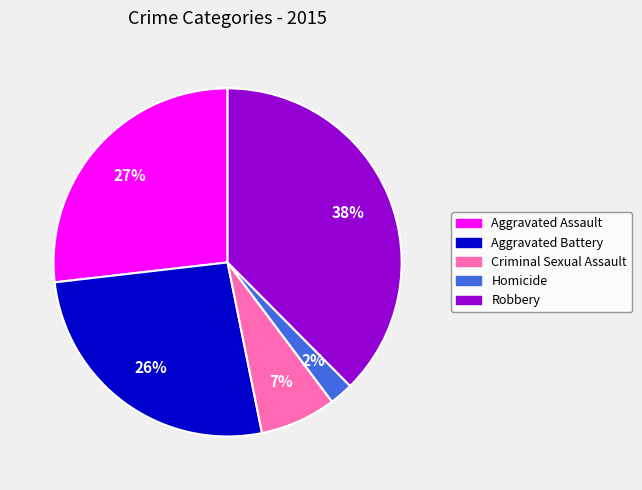

The Homicide slice represents 2% of the pie. True or false?

True